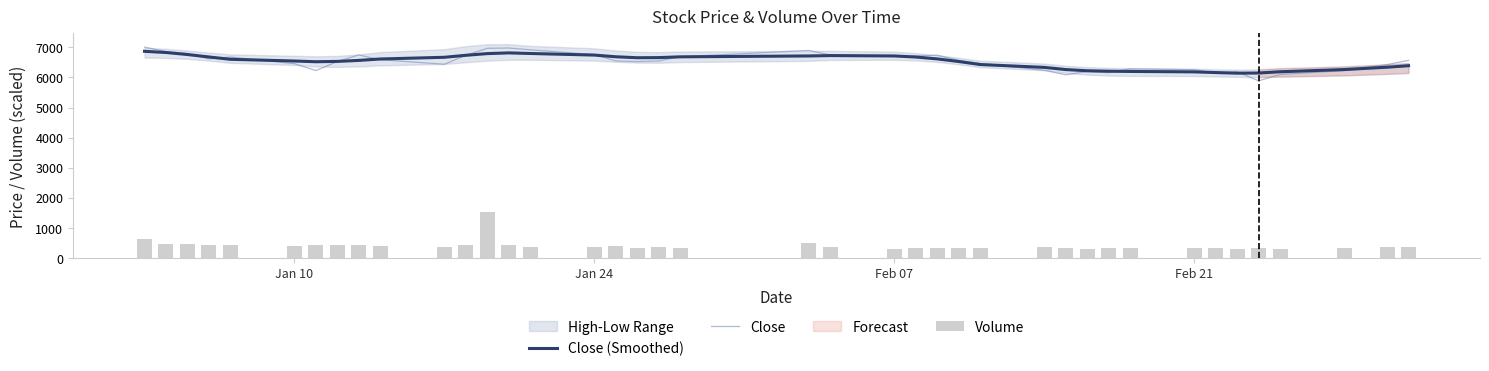

What is the maximum value for Close?

7010